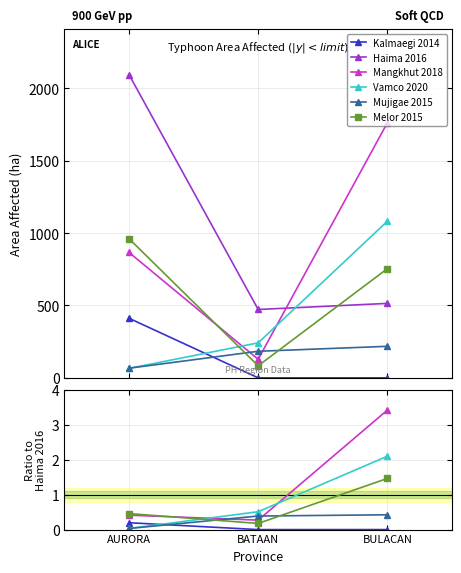

What is the difference between the Melor 2015 values at AURORA and BATAAN?

0.3